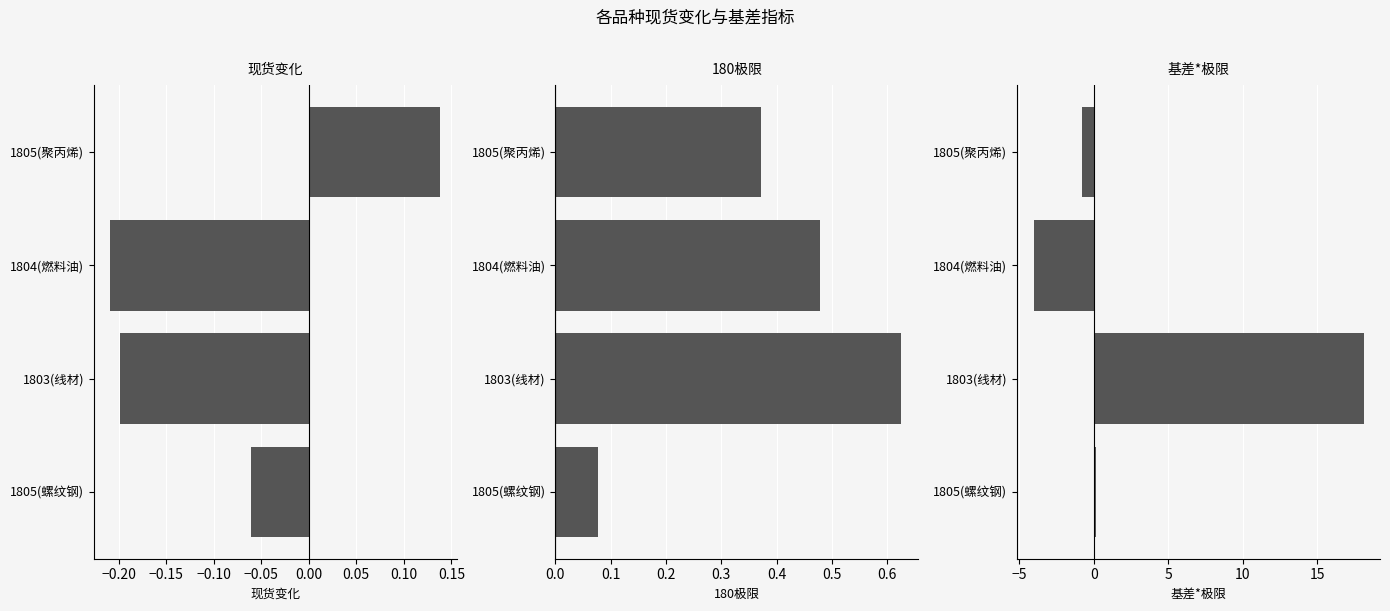

What is the highest value of the 基差*极限 series?

18.1